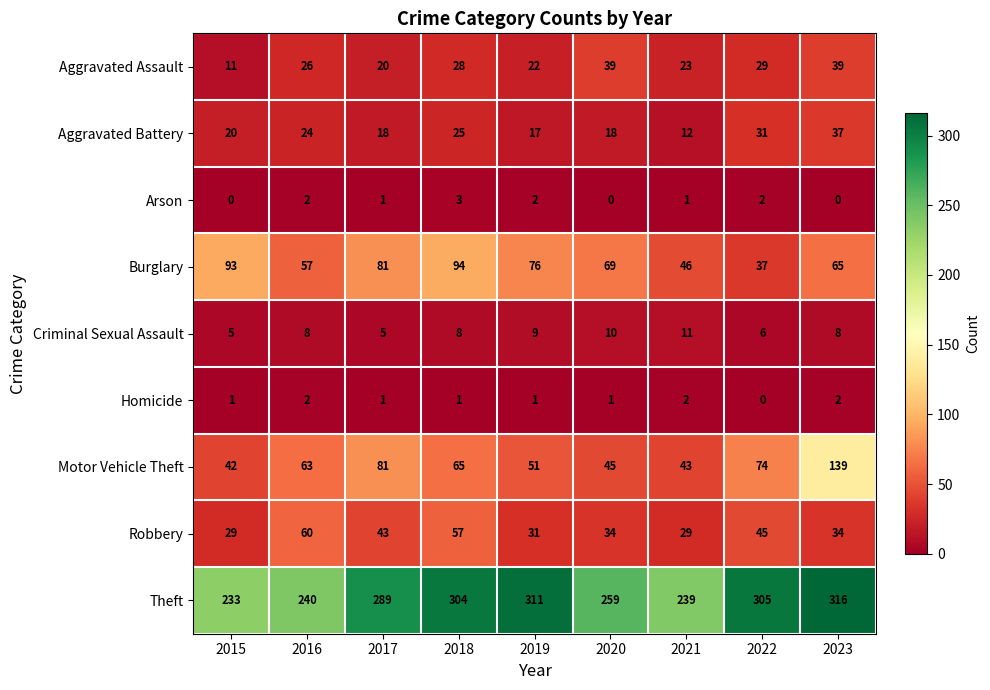

Read the Aggravated Assault value at 2020, to the nearest 5.

40